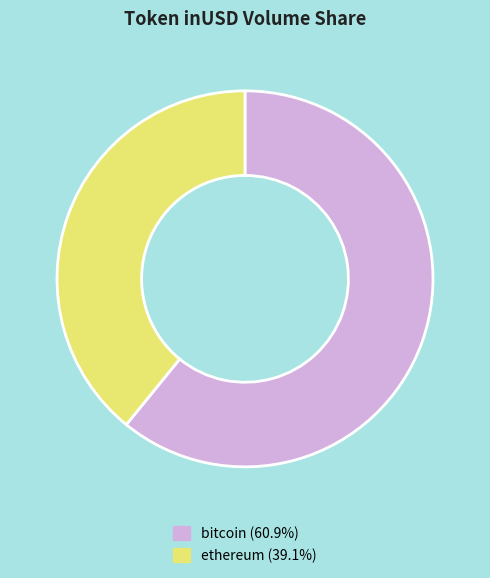

Approximately how many times larger is the value at bitcoin (60.9%) compared to ethereum (39.1%)?

1.6